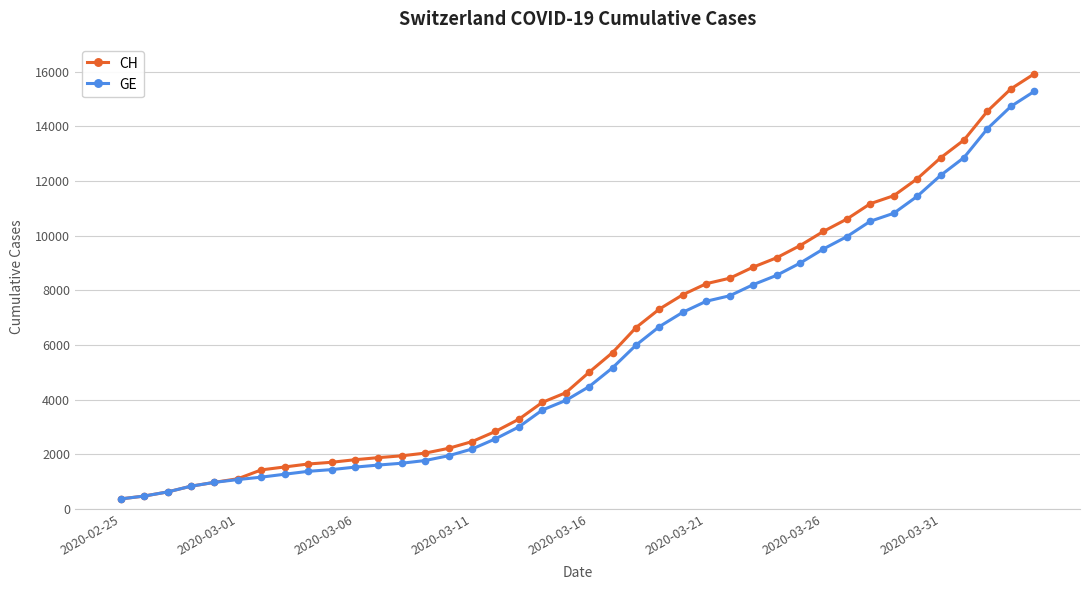

Count the number of categories in the chart.

40